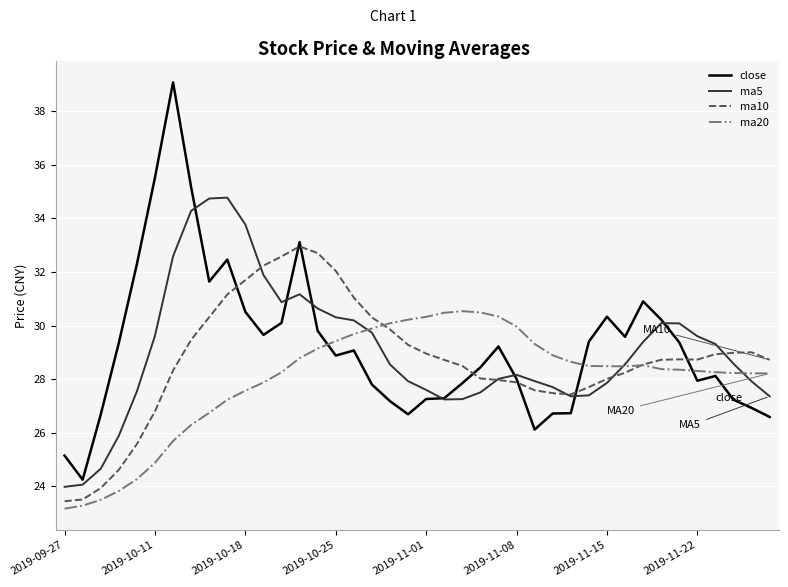

Rank the series by their maximum value, from highest to lowest.

close, ma5, ma10, ma20